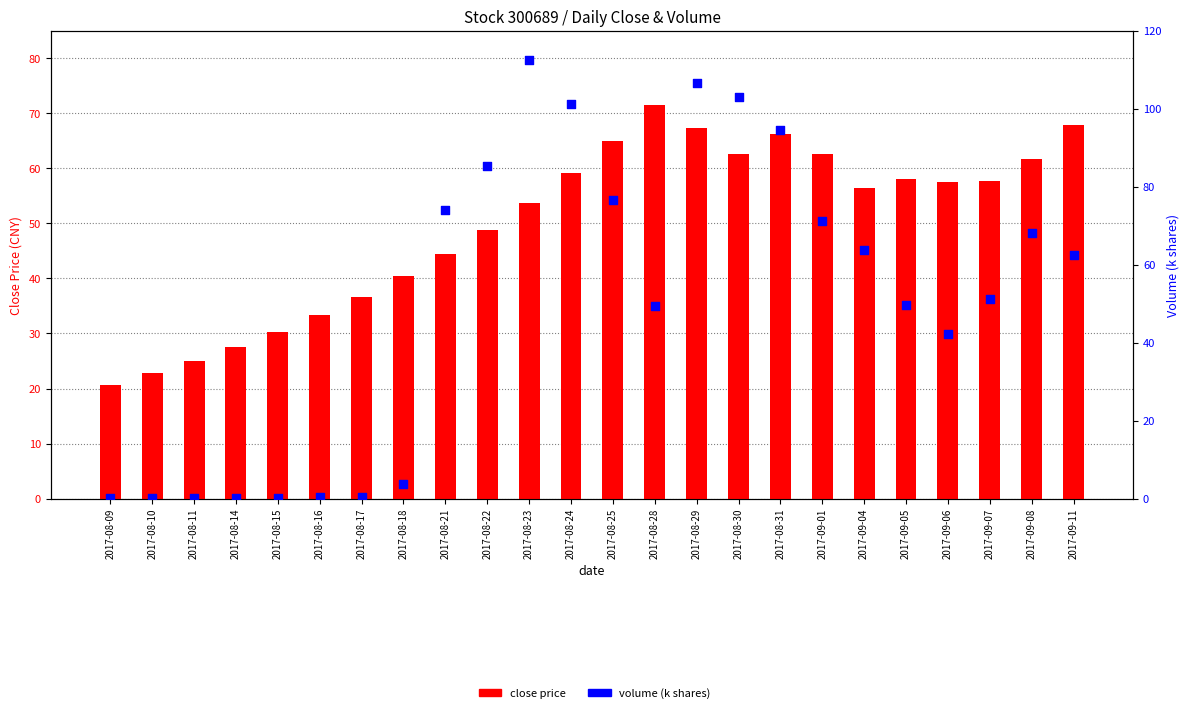

Which series has the largest Y range (max minus min)?

volume (k)